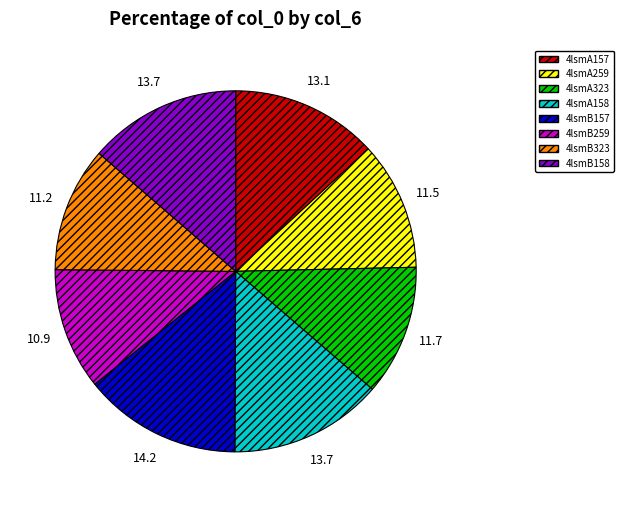

Is it true that 4lsmA259 is 5% of the pie?

False